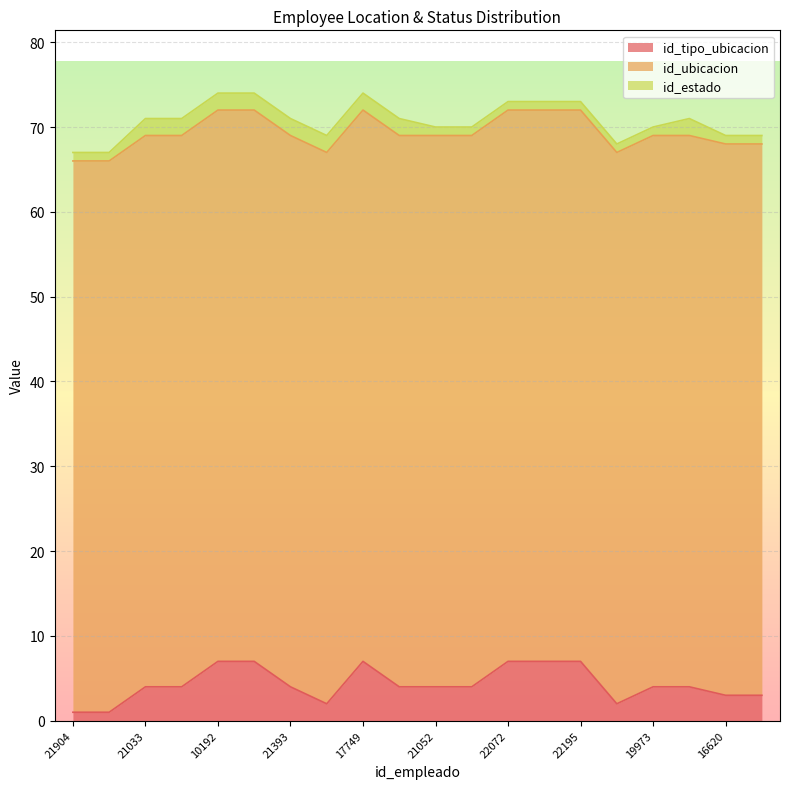

At which label does id_ubicacion reach its peak?

21904